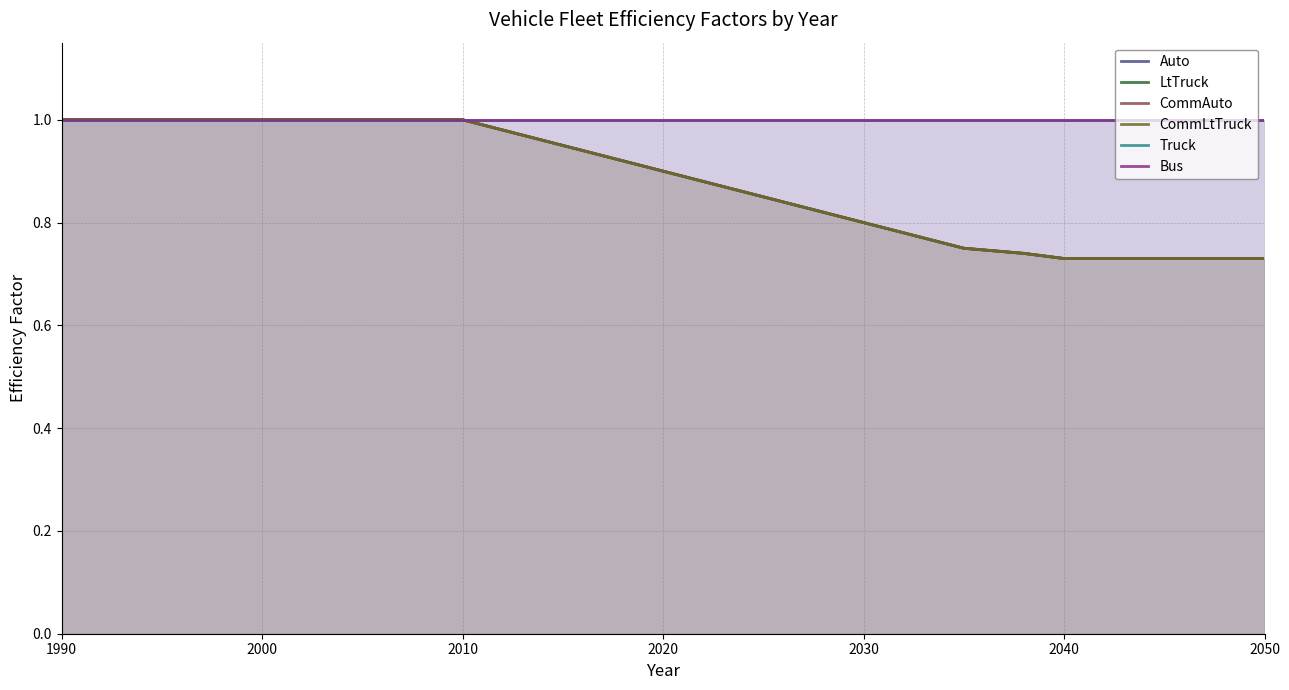

At how many categories does at least one series exceed 0?

14